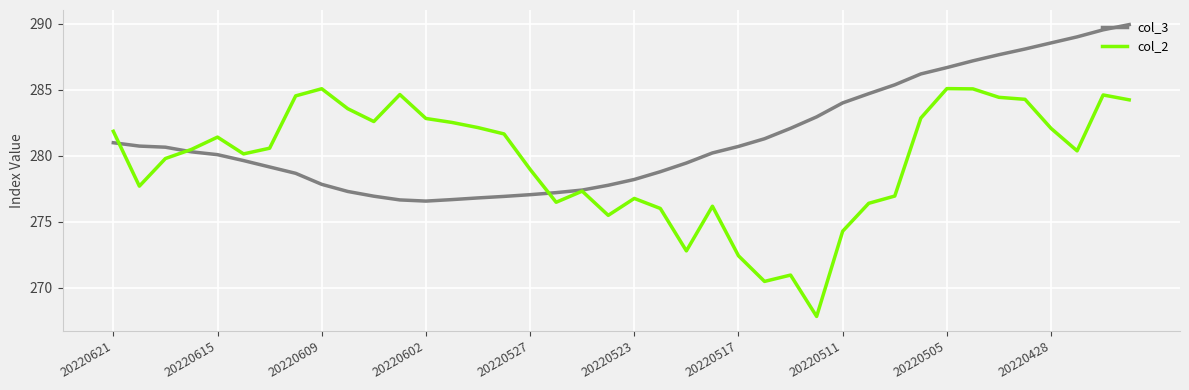

What is the highest value of the col_3 series?

289.9